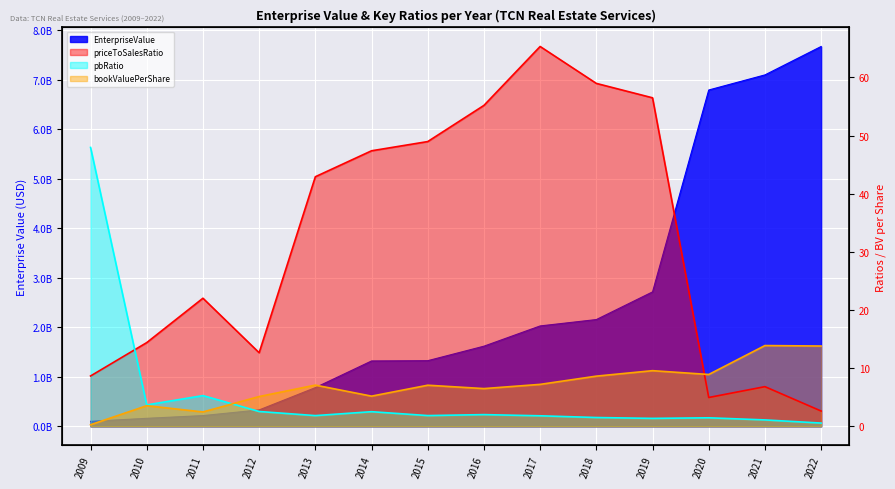

At which category does the chart reach its peak across all series?

2022